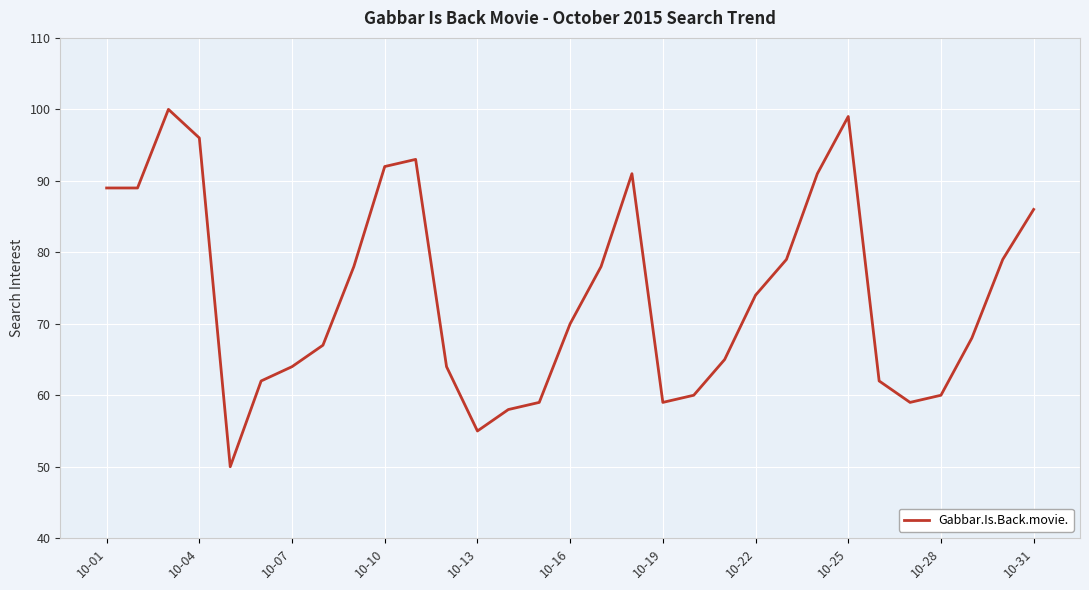

What is the smallest value displayed?

50